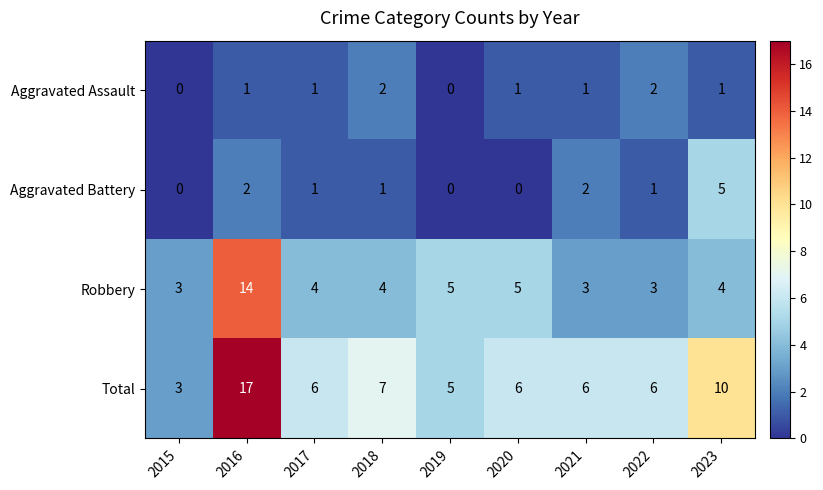

At which category is the sum across all series the highest?

2016